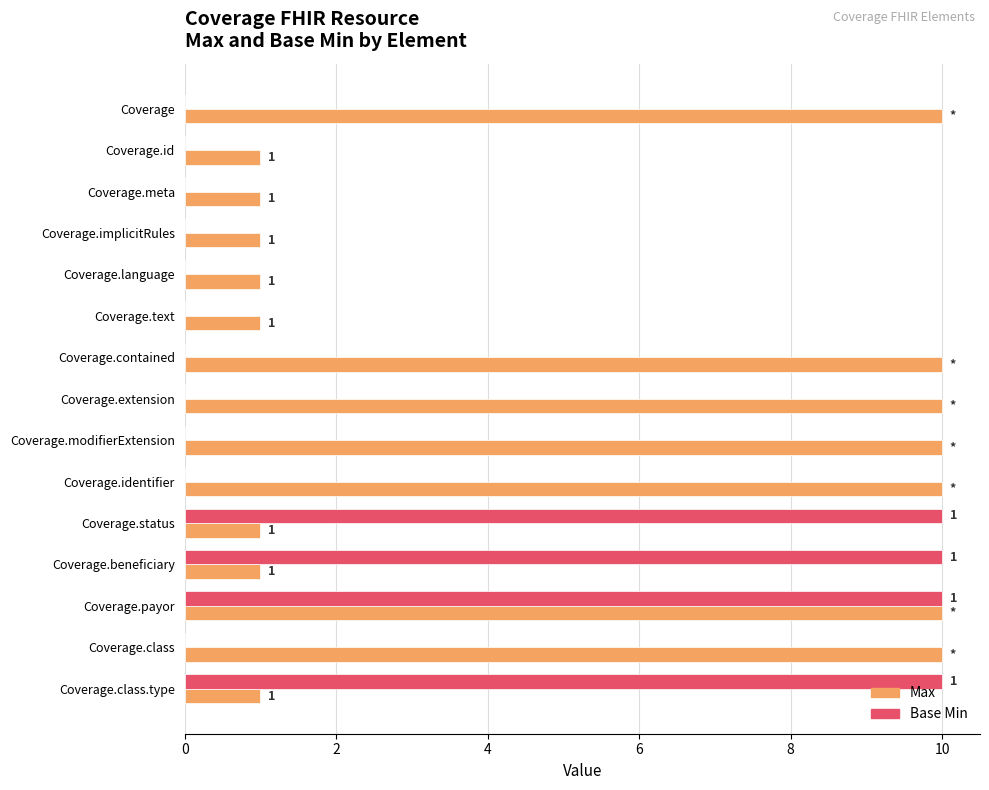

Count the number of categories in the chart.

15